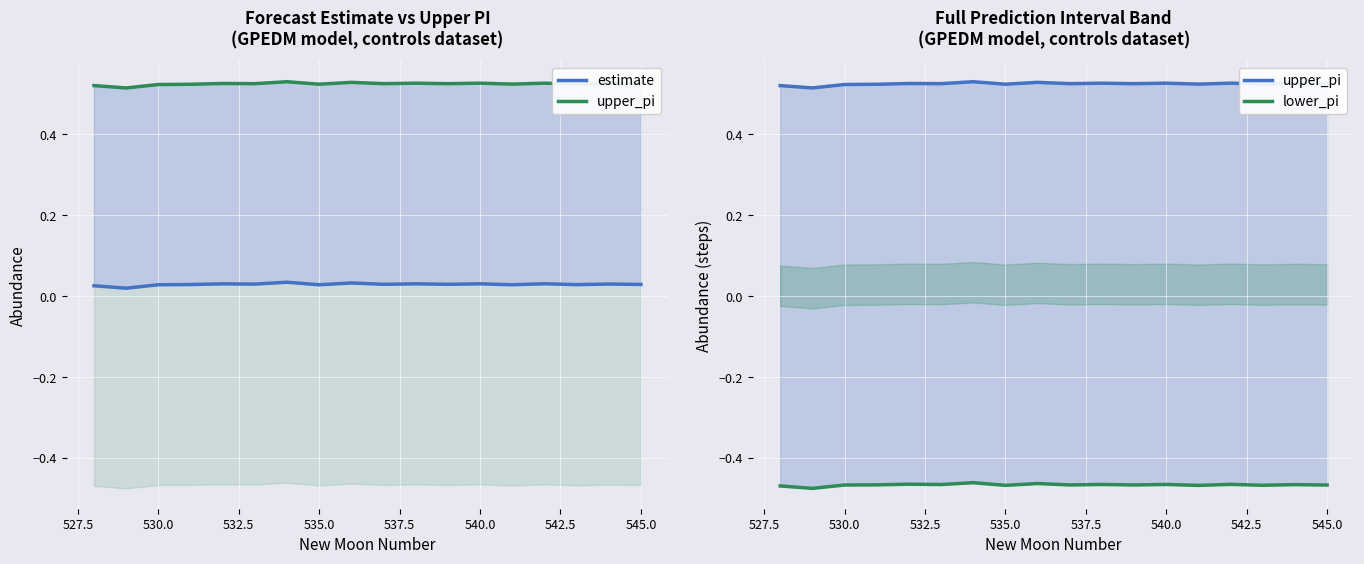

What is the label of the 16th point from the right?

530.0